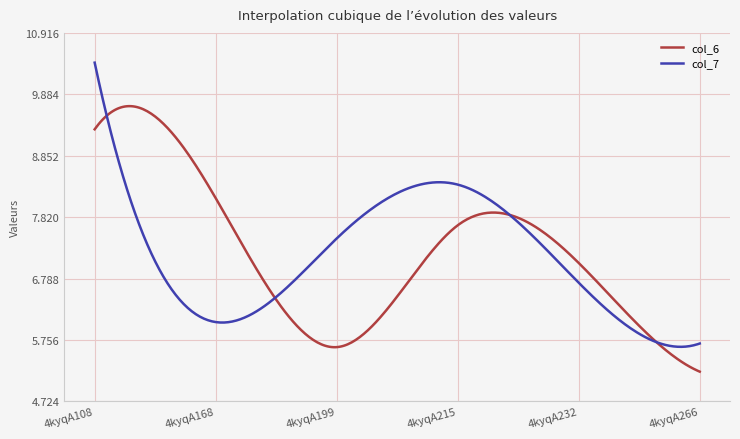

What is the minimum value for col_6?

5.2